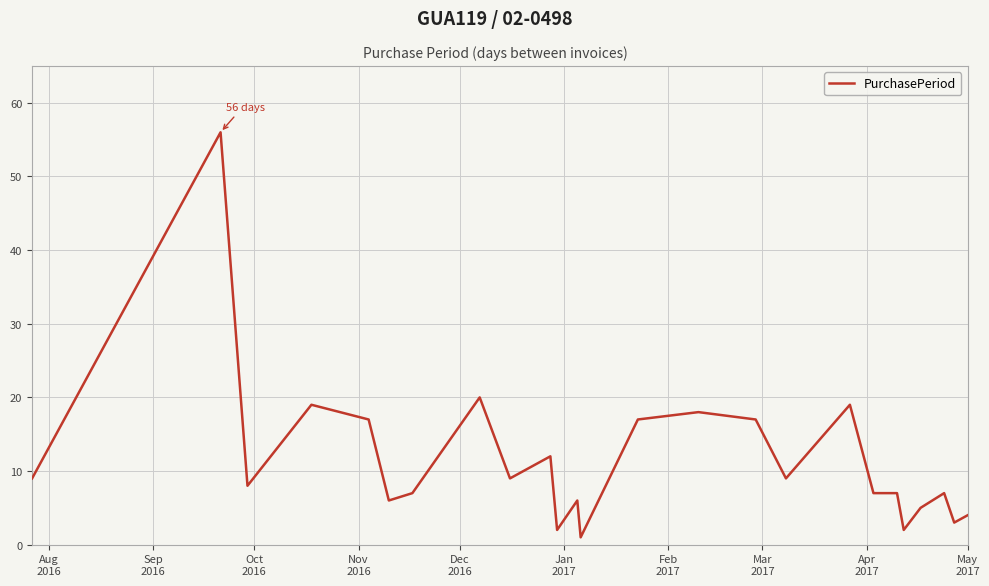

What is the greatest value displayed?

56